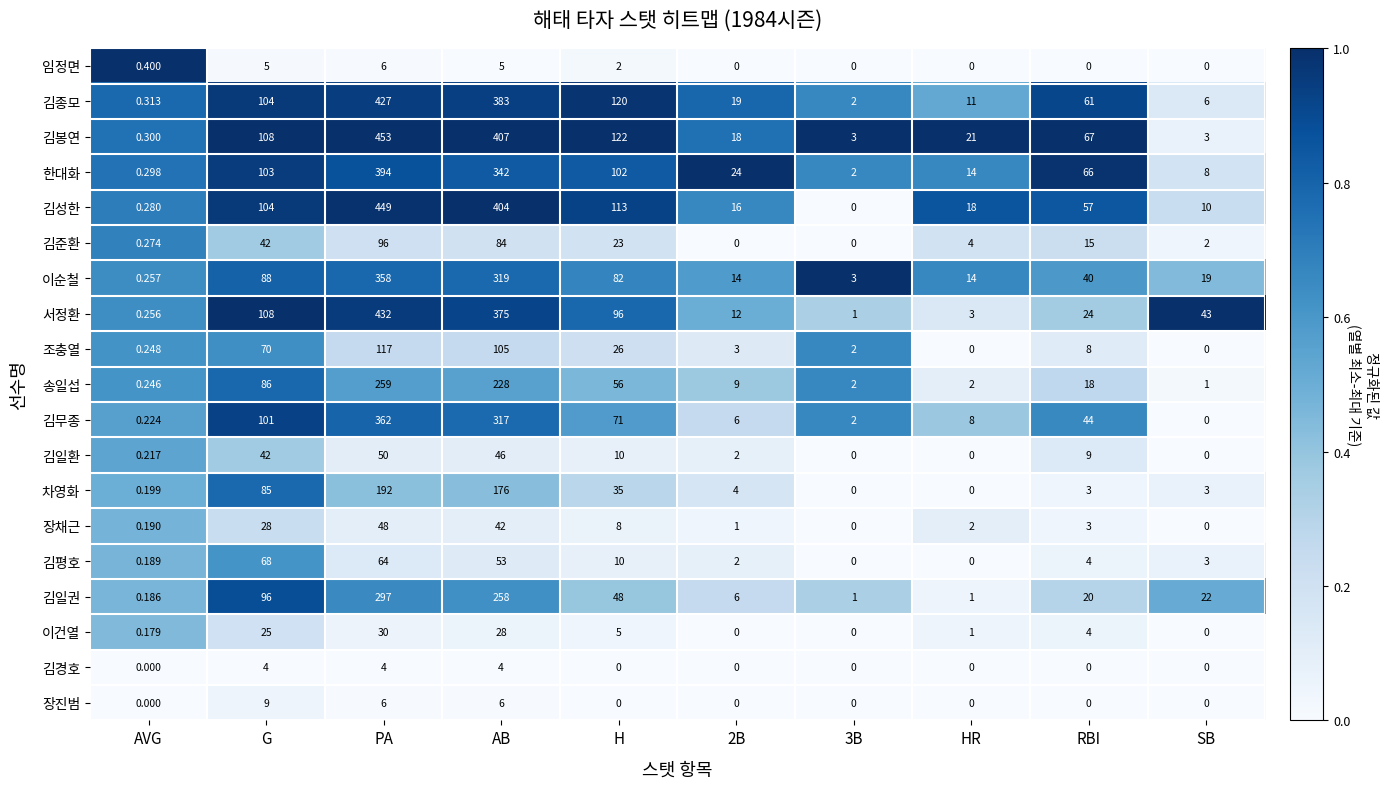

Is the value of 김무종 at SB greater than the value of 이순철 at PA?

No